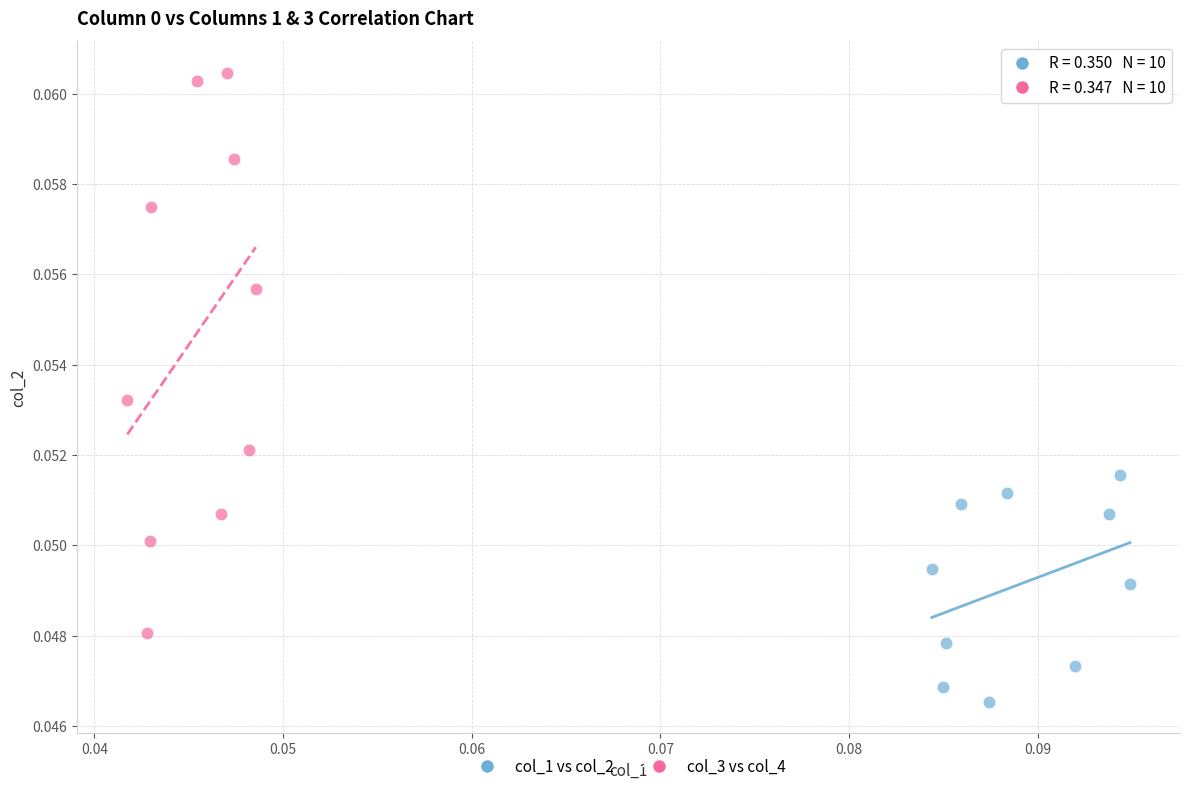

Which series has the largest Y range (max minus min)?

col_3 vs col_4